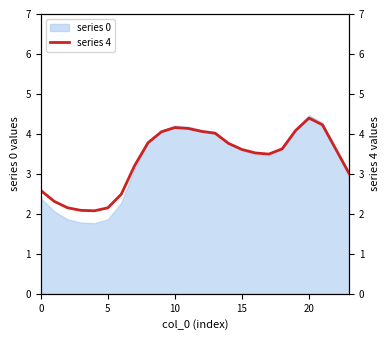

What is the difference between the maximum and minimum values?

2.3